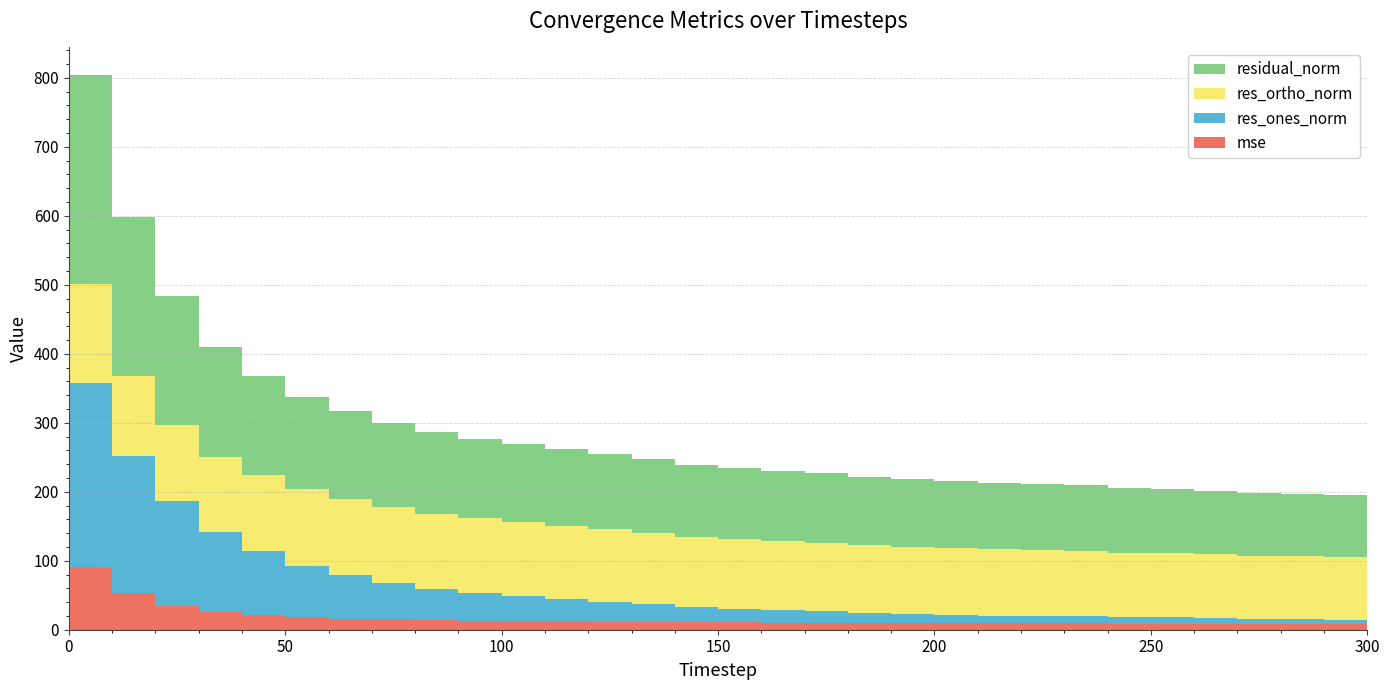

Reading left to right, list all the values displayed in this chart.

mse: 0=91.6	10=53.0	20=35.0	30=25.4	40=20.8	50=17.9	60=16.2	70=14.8	80=14.0	90=13.3	100=12.8	110=12.3	120=11.9	130=11.4	140=10.8	150=10.6	160=10.3	170=10.1	180=9.9	190=9.7	200=9.5	210=9.3	220=9.2	230=9.1	240=8.8	250=8.7	260=8.5	270=8.4	280=8.2	290=8.2	300=8.1
res_ones_norm: 0=266.8	10=198.6	20=152.0	30=116.4	40=93.1	50=74.1	60=62.8	70=52.9	80=44.5	90=40.2	100=36.1	110=32.0	120=28.9	130=25.9	140=22.5	150=19.7	160=18.2	170=16.8	180=13.6	190=13.0	200=11.8	210=11.1	220=11.2	230=11.0	240=9.6	250=9.2	260=9.0	270=7.8	280=7.6	290=6.4	300=6.8
res_ortho_norm: 0=142.9	10=116.4	20=109.3	30=109.0	40=110.1	50=111.6	60=110.9	70=109.7	80=109.5	90=108.1	100=107.3	110=106.2	120=105.2	130=103.6	140=101.7	150=101.1	160=100.0	170=99.1	180=98.7	190=97.7	200=96.7	210=96.1	220=95.4	230=94.5	240=93.4	250=92.8	260=91.7	270=91.1	280=90.5	290=90.2	300=89.8
residual_norm: 0=302.6	10=230.2	20=187.2	30=159.4	40=144.2	50=134.0	60=127.5	70=121.8	80=118.2	90=115.3	100=113.2	110=110.9	120=109.1	130=106.7	140=104.1	150=103.0	160=101.6	170=100.5	180=99.6	190=98.6	200=97.4	210=96.7	220=96.1	230=95.2	240=93.9	250=93.2	260=92.2	270=91.5	280=90.8	290=90.4	300=90.0